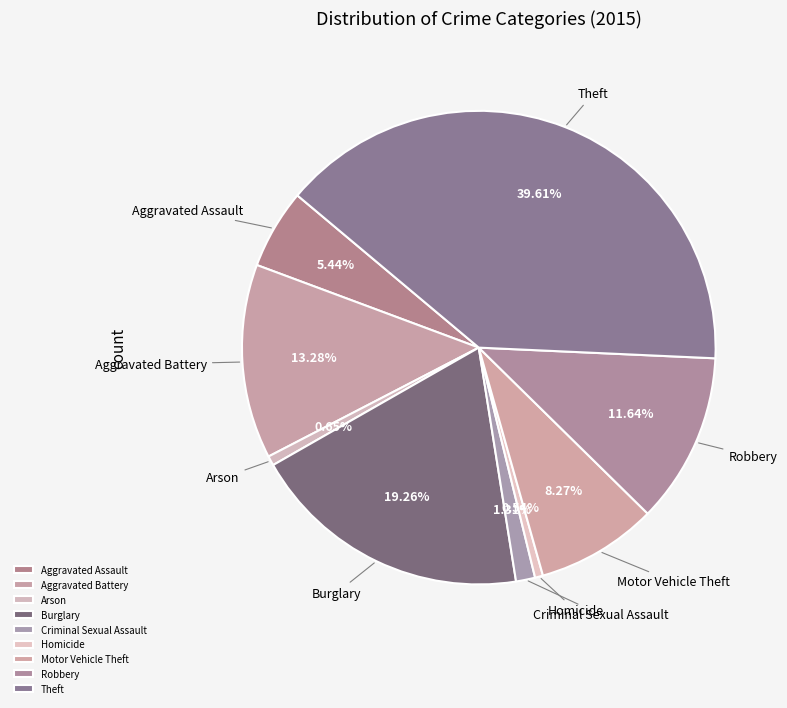

Which slice is the largest?

Theft